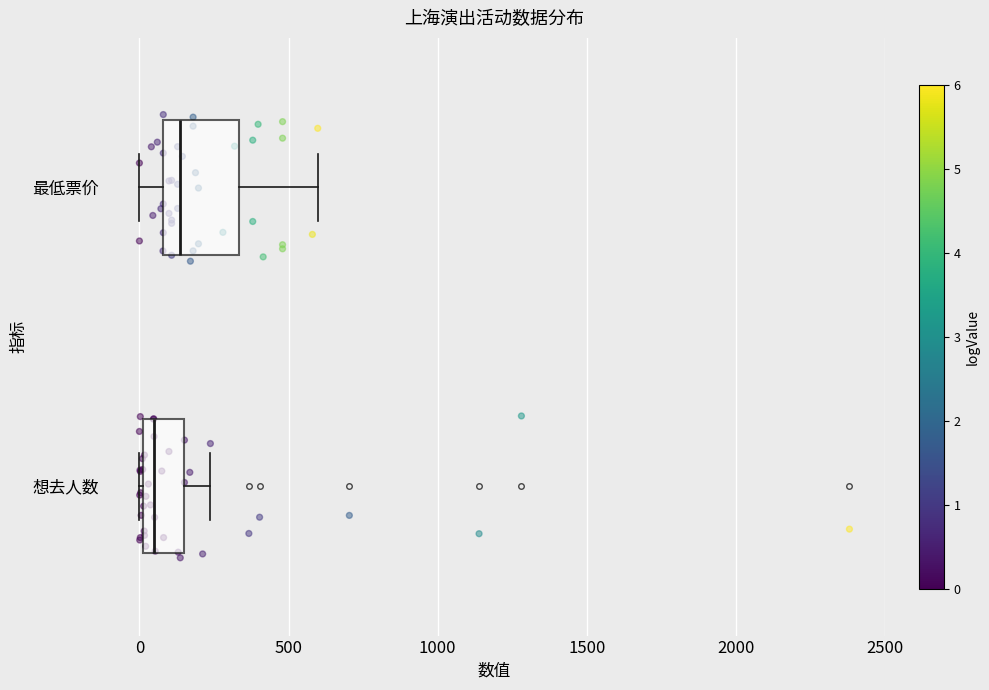

Reading bottom to top, read every box against the x-axis: the position of its median line, the range the box covers, and the ends of its whiskers. The values are not printed on the chart, so give them approximately, as read against the axis.

想去人数: median 50, box 0 to 150, whiskers 0 to 250
最低票价: median 150, box 100 to 350, whiskers 0 to 600